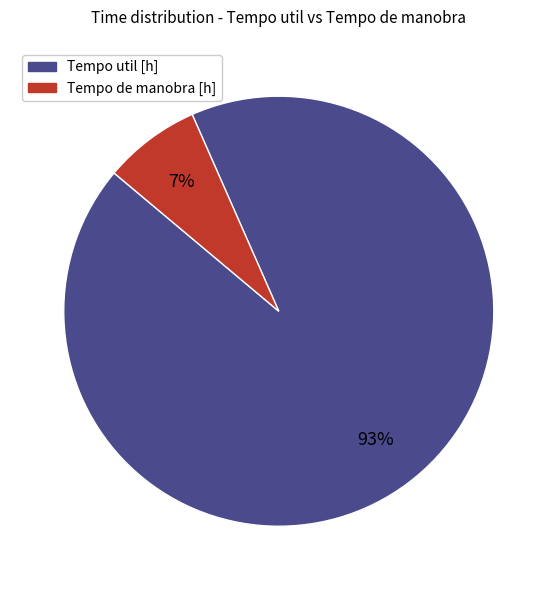

Does any single category account for the majority?

Yes